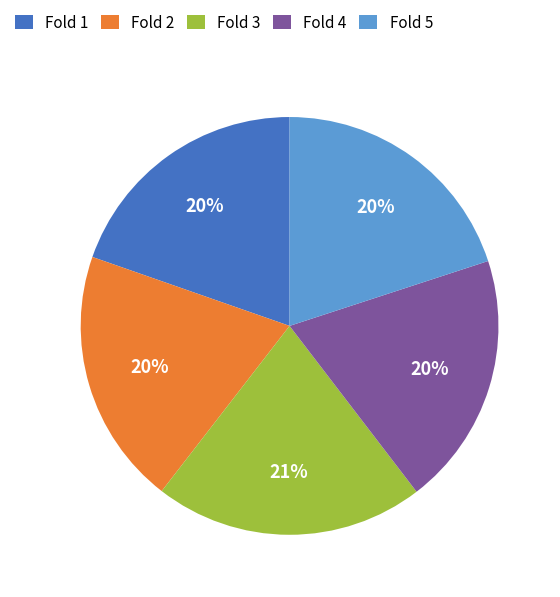

To the nearest percent, what is the combined percentage of Fold 1 and Fold 2?

40%